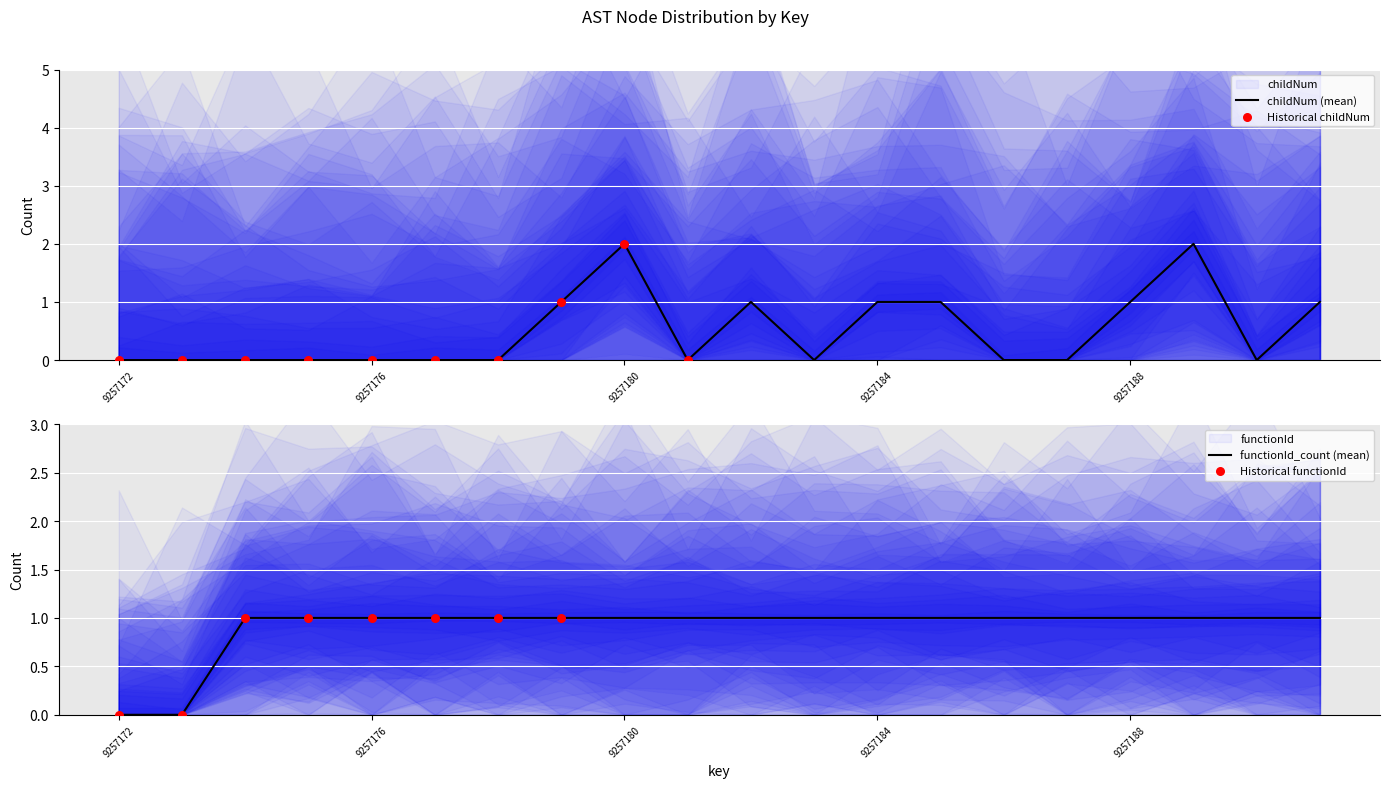

Which series reaches the maximum Y coordinate?

childNum